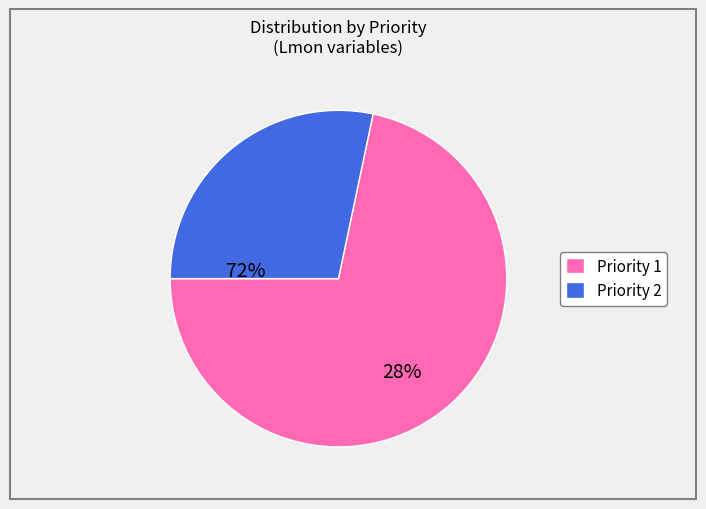

Is it true that Priority 1 is 62% of the pie?

False